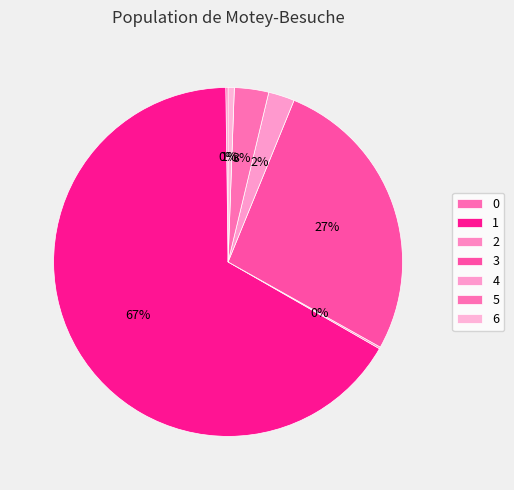

Count the number of slices in the pie.

7